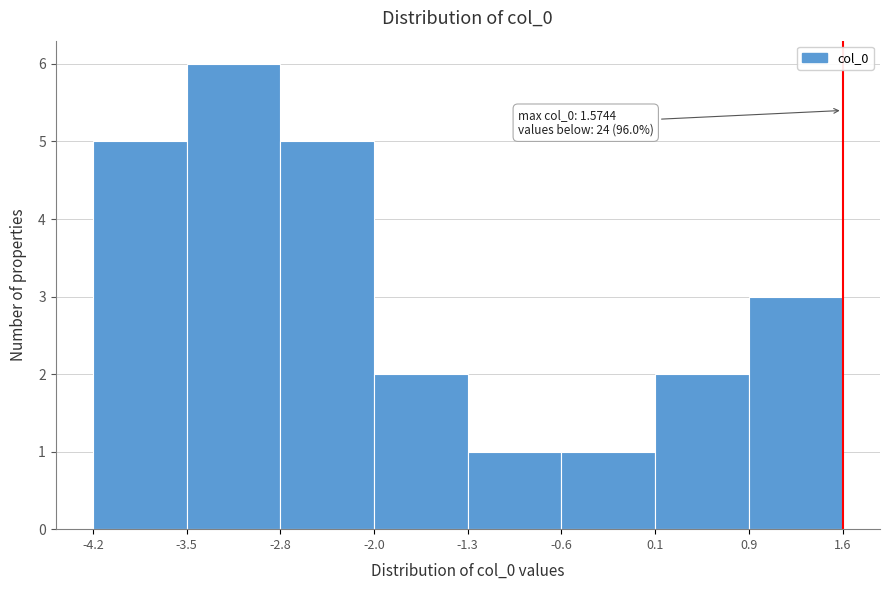

Over which range of the x-axis is the bar tallest?

-3.5 to -2.8